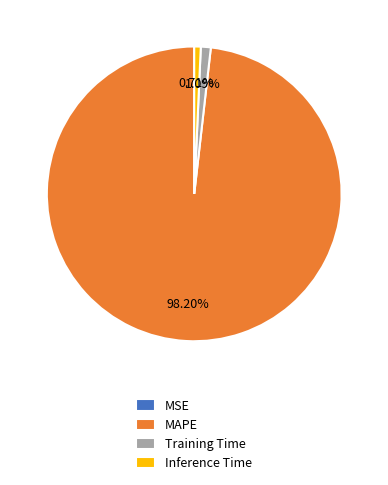

Which slice is the largest?

MAPE